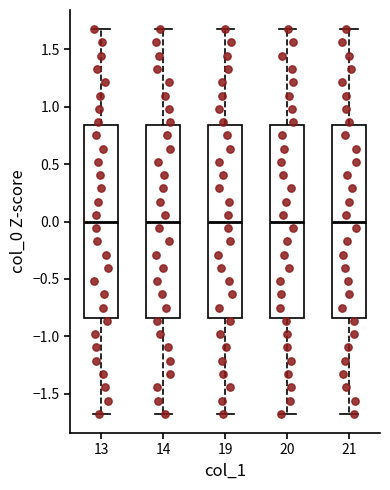

Reading left to right, read every box against the y-axis: the position of its median line, the range the box covers, and the ends of its whiskers. The values are not printed on the chart, so give them approximately, as read against the axis.

13: median 0.00, box -0.85 to 0.85, whiskers -1.70 to 1.70
14: median 0.00, box -0.85 to 0.85, whiskers -1.70 to 1.70
19: median 0.00, box -0.85 to 0.85, whiskers -1.70 to 1.70
20: median 0.00, box -0.85 to 0.85, whiskers -1.70 to 1.70
21: median 0.00, box -0.85 to 0.85, whiskers -1.70 to 1.70